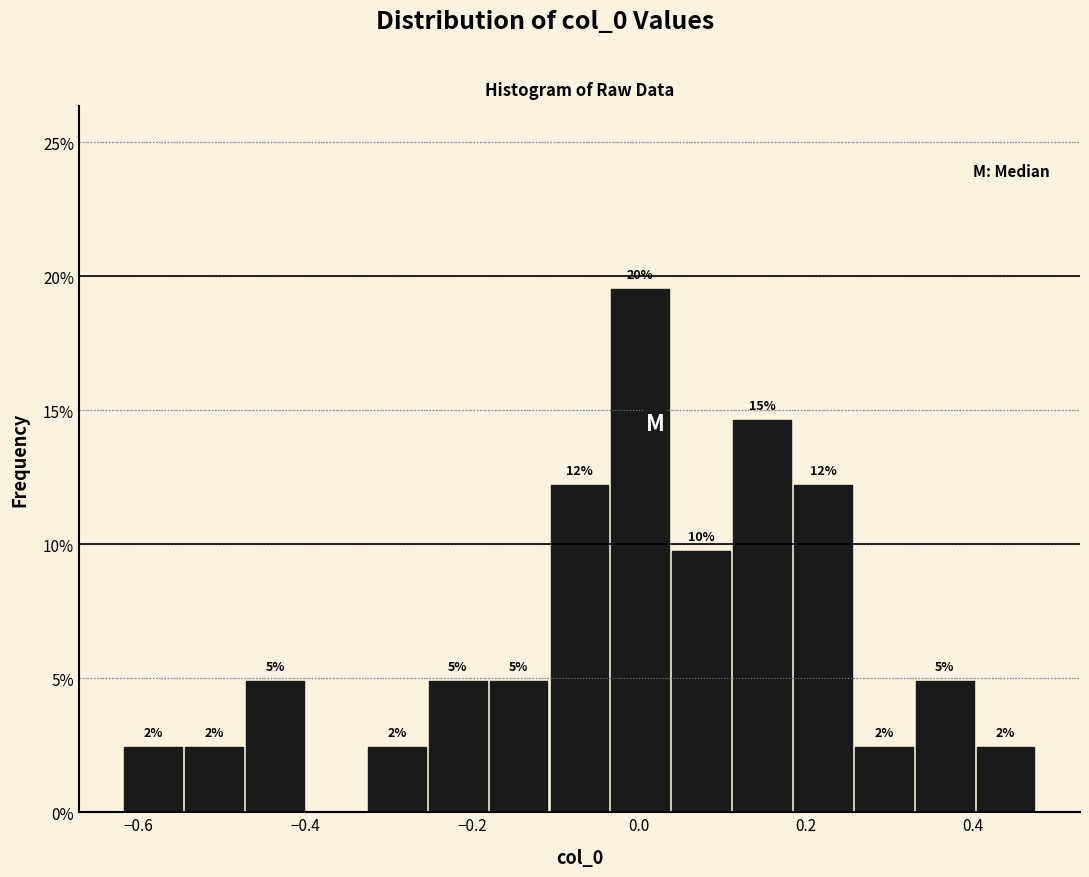

Read against the x-axis, roughly where is the centre of the tallest bar?

0.00